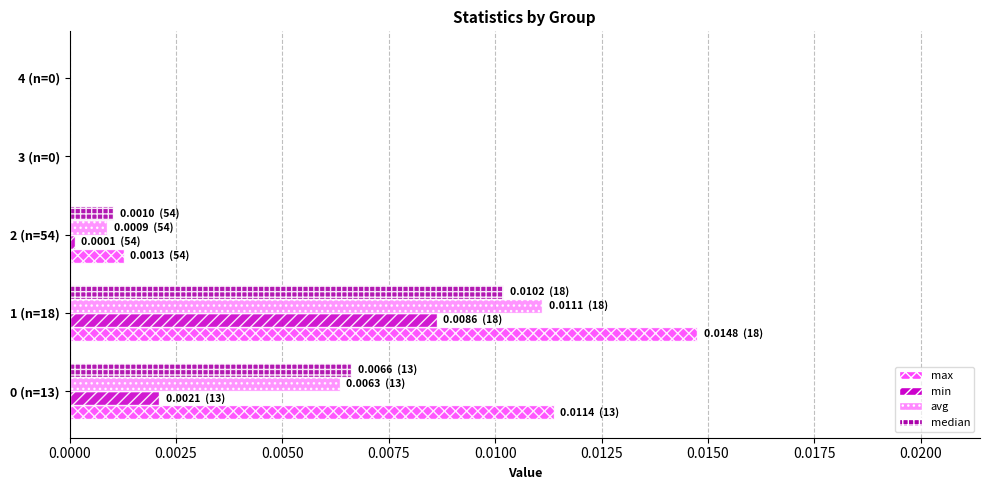

At which category is the sum across all series the highest?

1 (n=18)